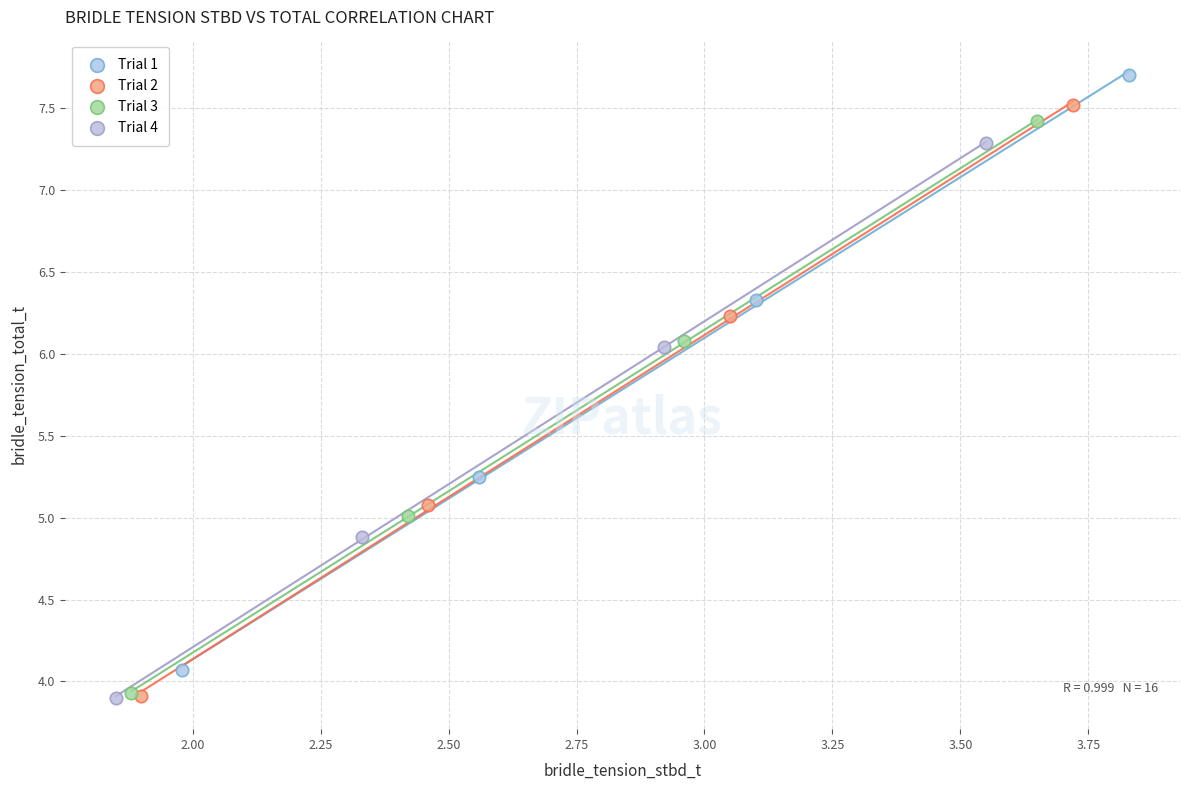

Which series contains the highest Y value?

Trial 1